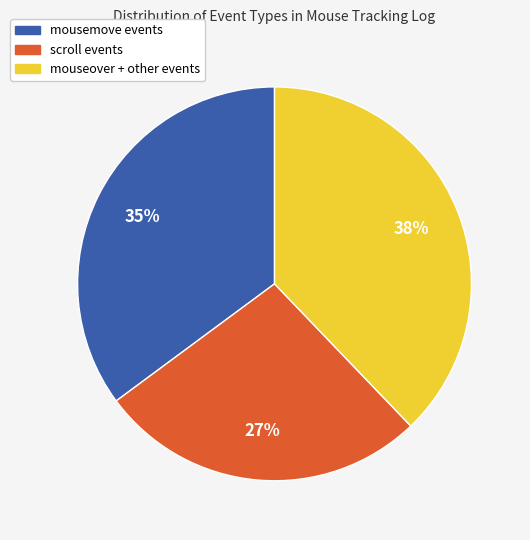

Is there any slice that represents more than half of the pie?

No